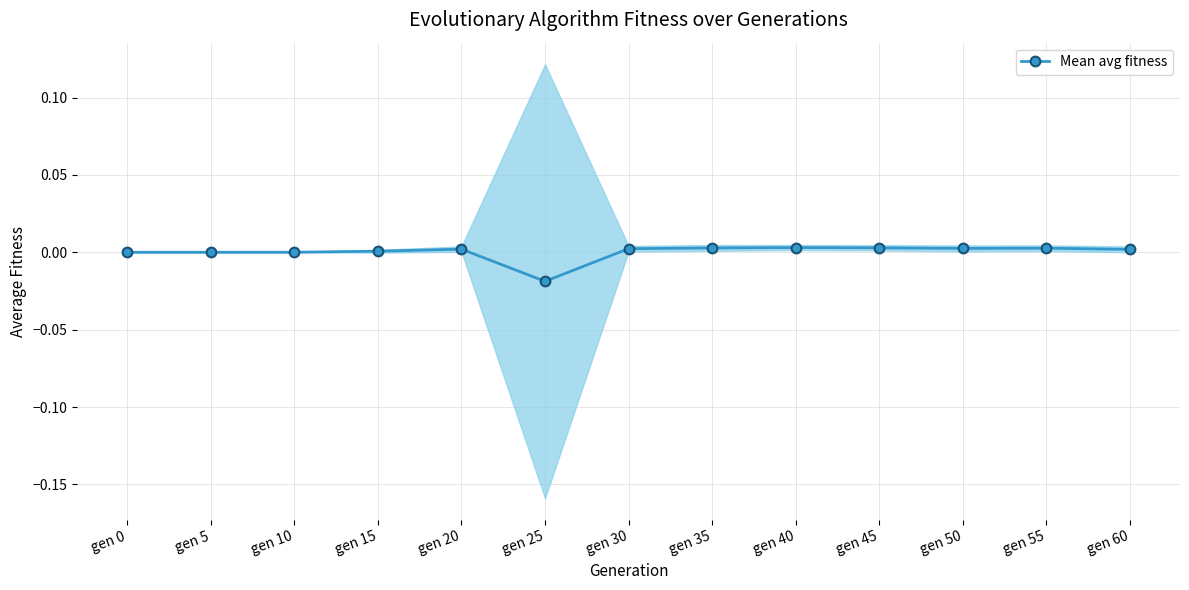

True or false: Mean avg fitness has a value of 0.0 at gen 0.

True